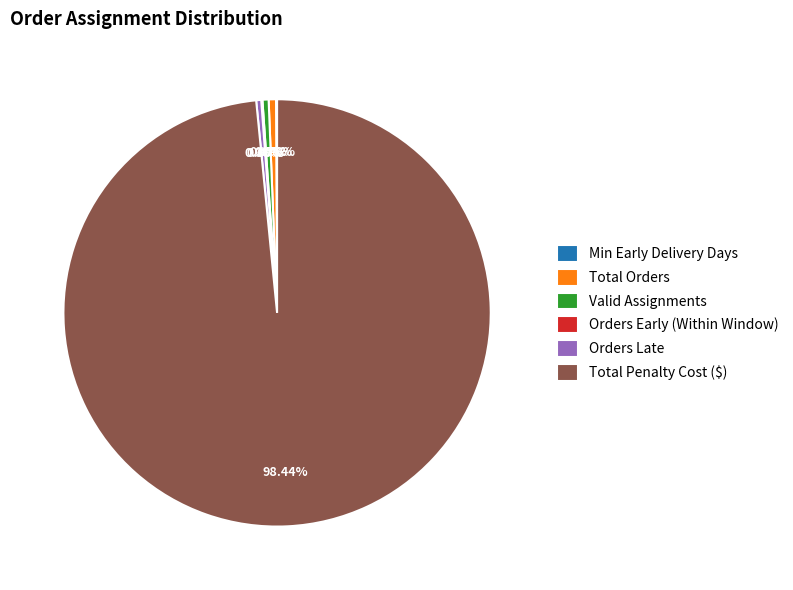

Which slice represents more than half of the pie?

Total Penalty Cost ($)